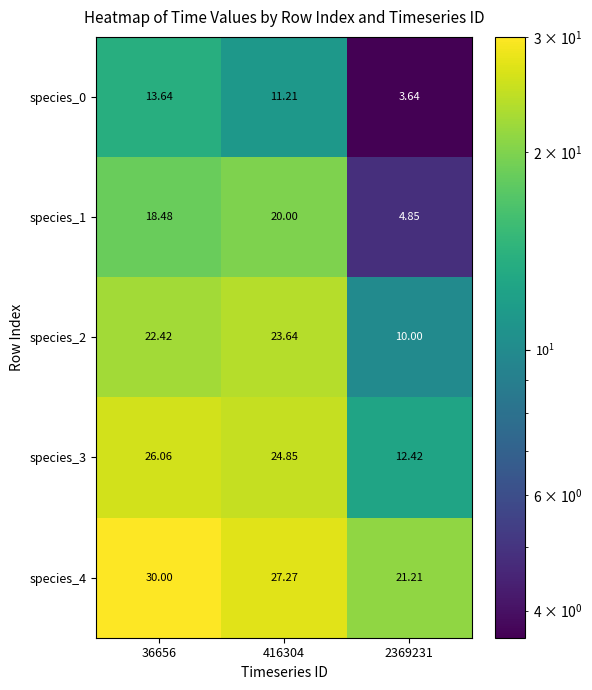

What is the total value across all series at 2369231?

52.1